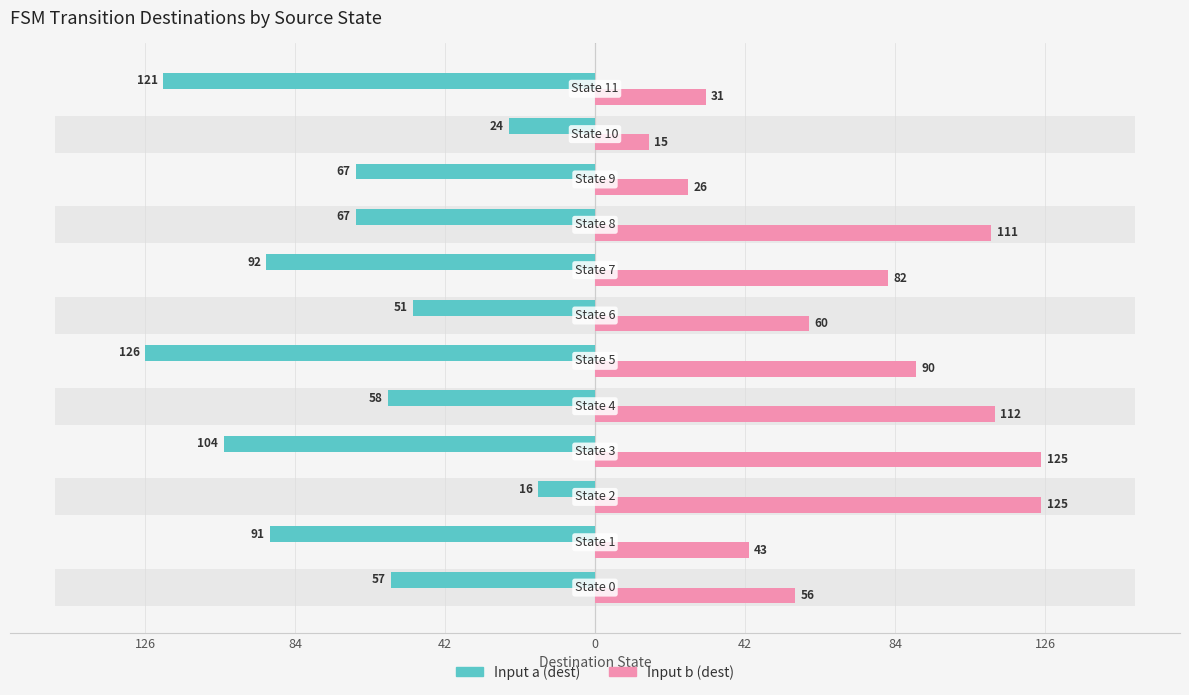

Does the chart contain stacked bars?

No